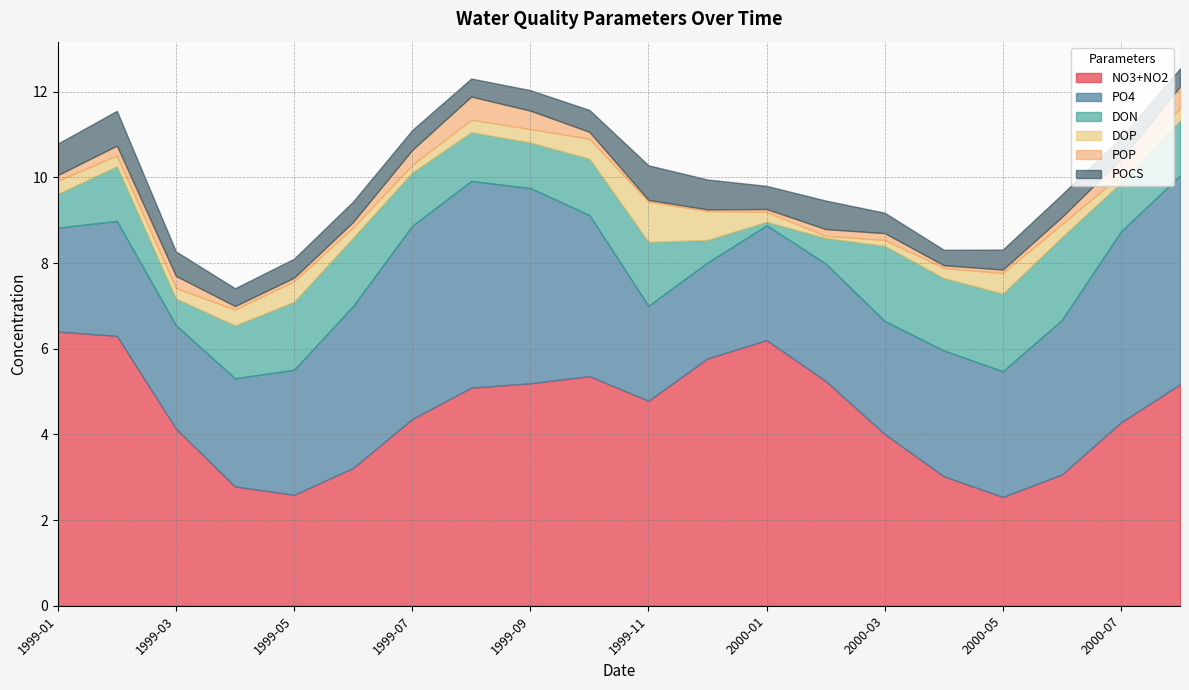

What is the difference between the maximum and minimum values in the DOP series?

0.9